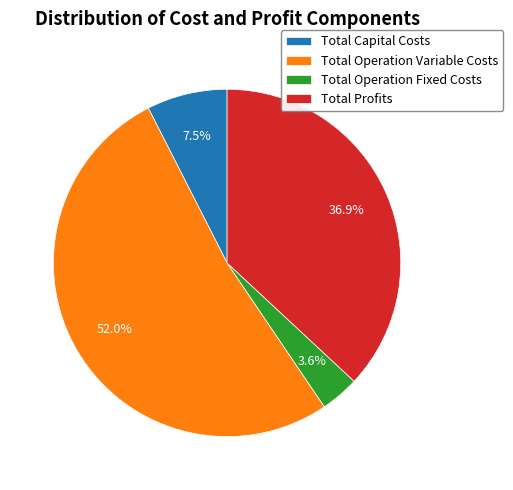

Approximately how many times larger is the value at Total Profits compared to Total Capital Costs?

4.9